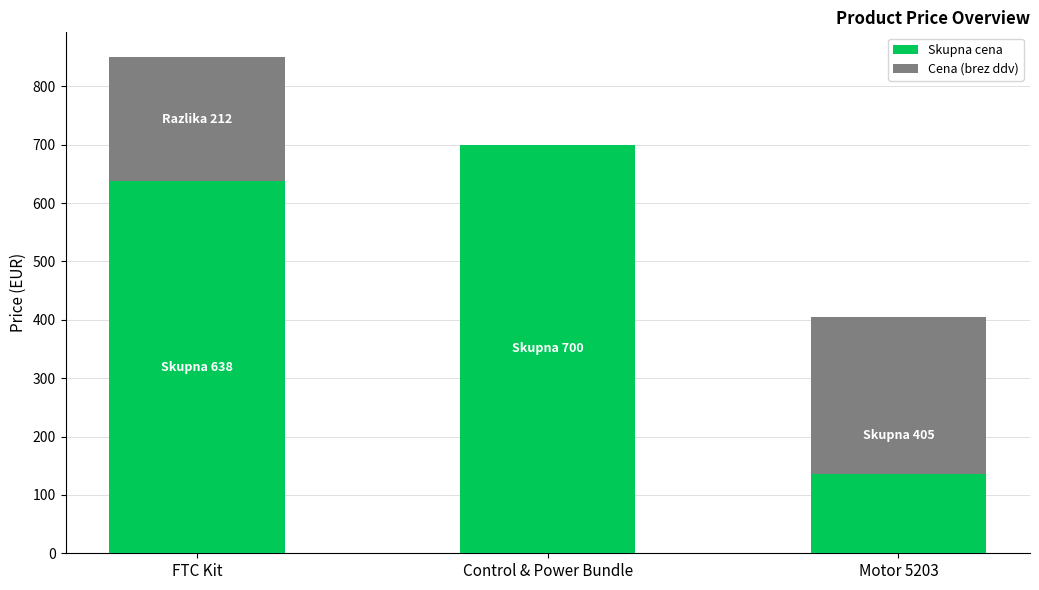

At which category is the sum across all series the highest?

FTC Kit